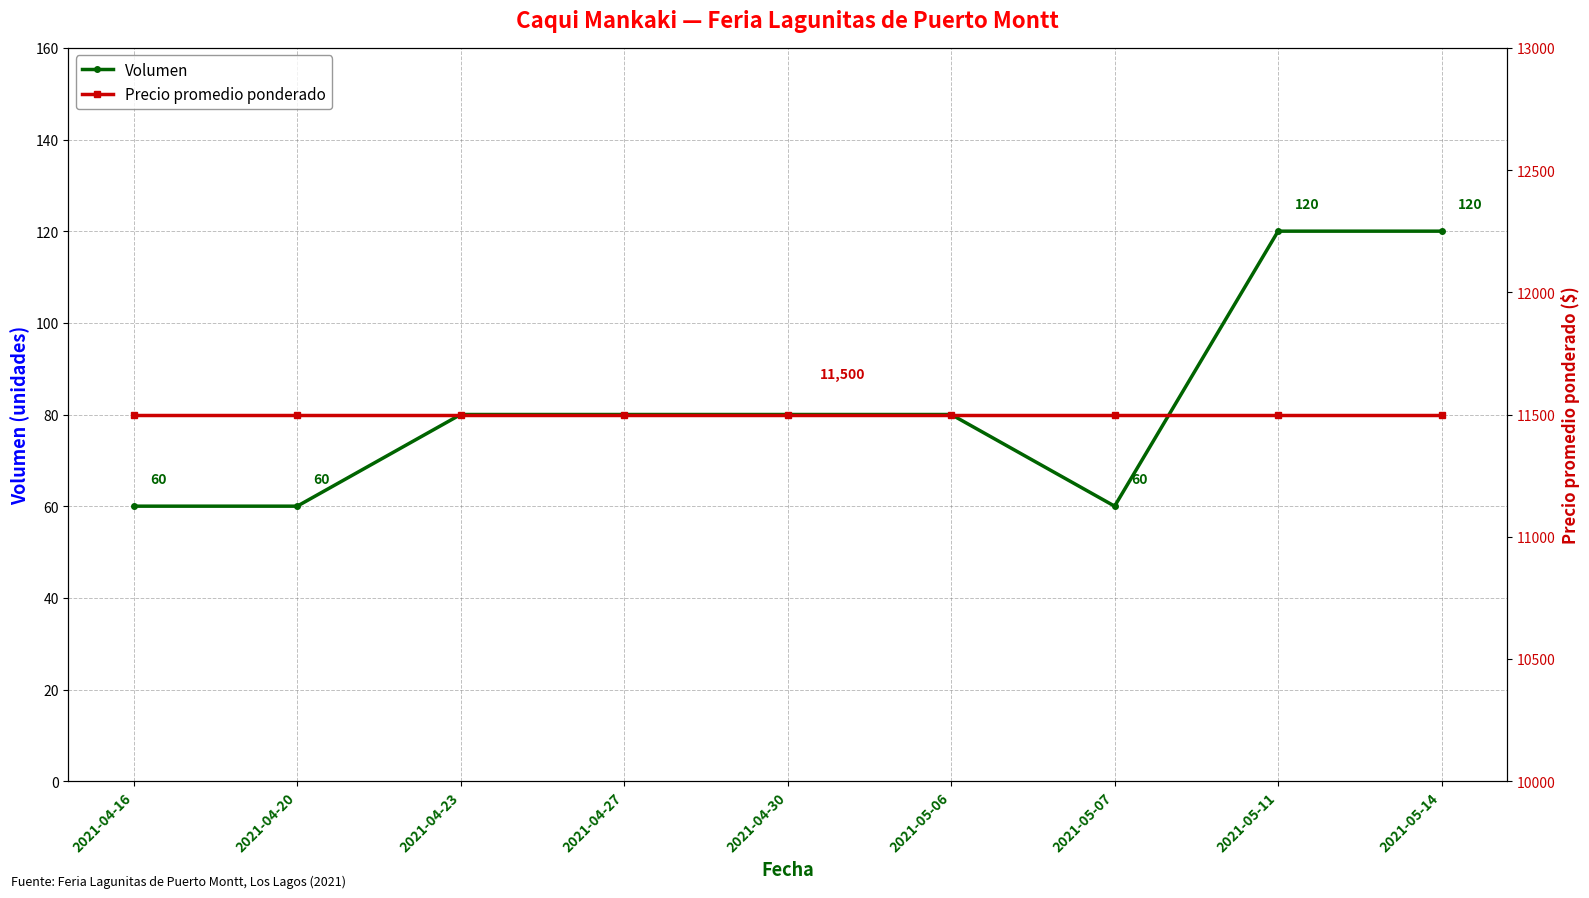

The Volumen series shows 42 at 2021-05-06. True or false?

False